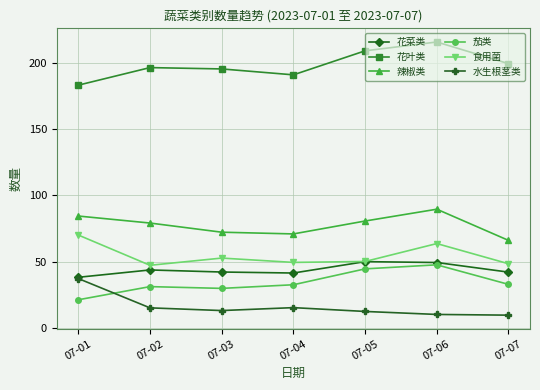

True or false: 水生根茎类 and 花叶类 cross at least once.

False